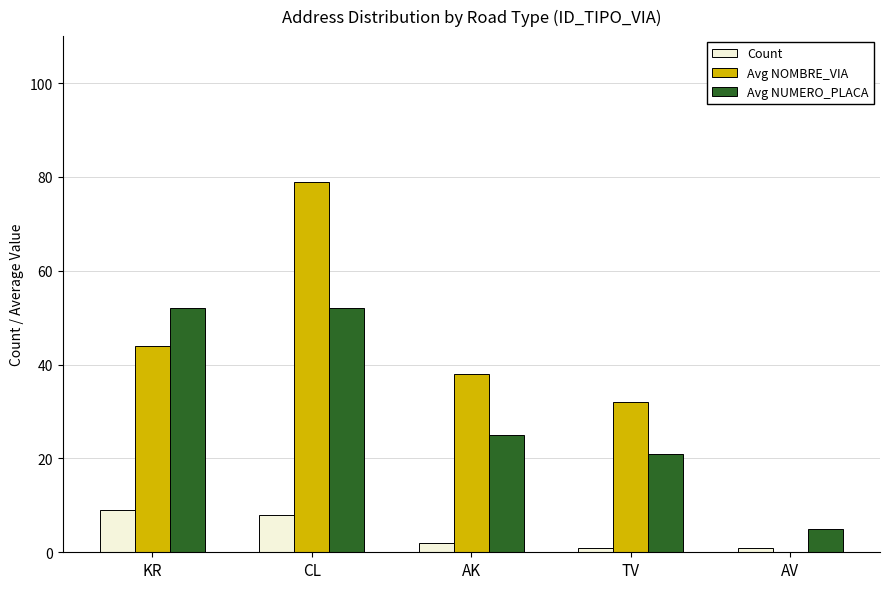

Is the value of Avg NUMERO_PLACA at AV greater than the value of Count at AV?

Yes